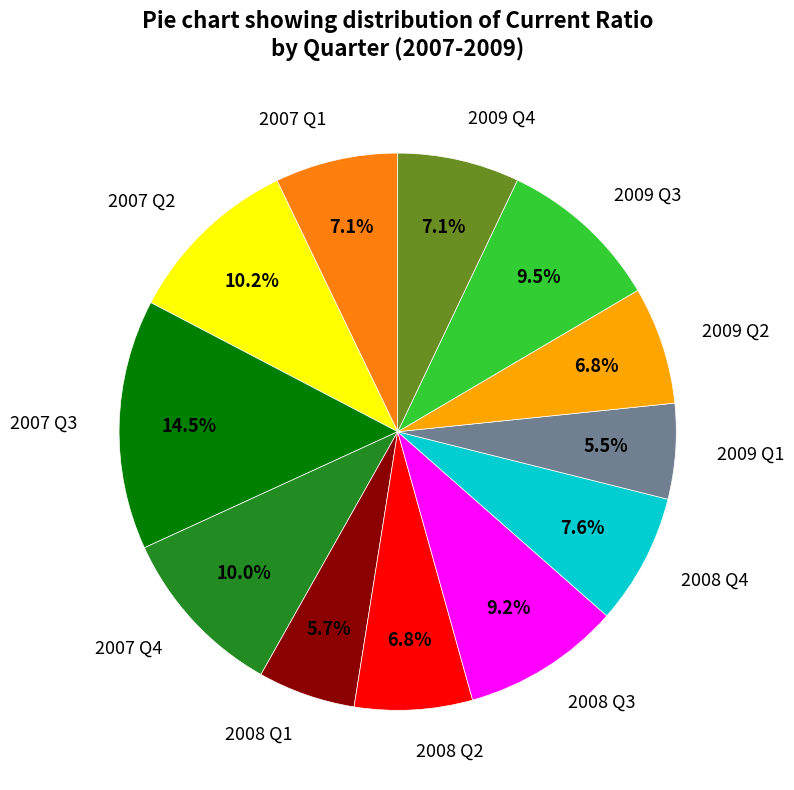

Which category has the biggest portion of the pie?

2007 Q3